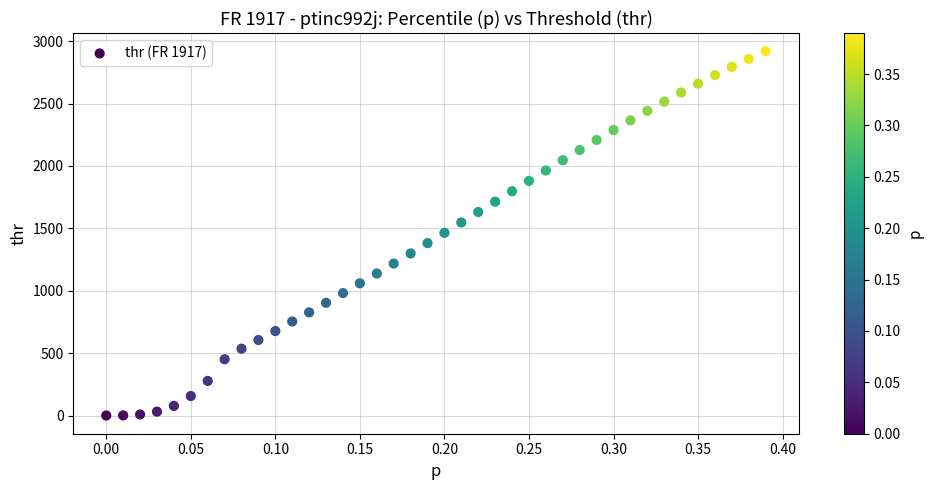

What is the range of X values (max minus min)?

0.4